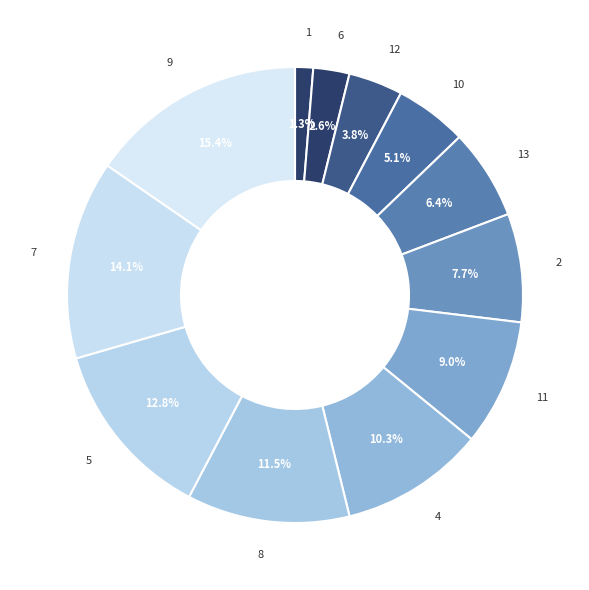

How many segments does this pie chart have?

12